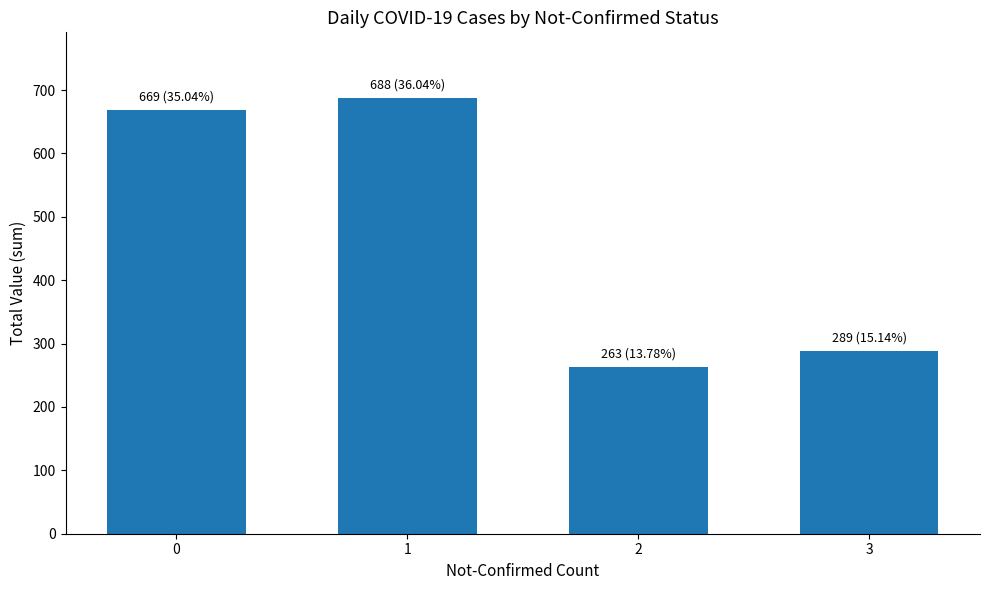

Read the value at 0.

669